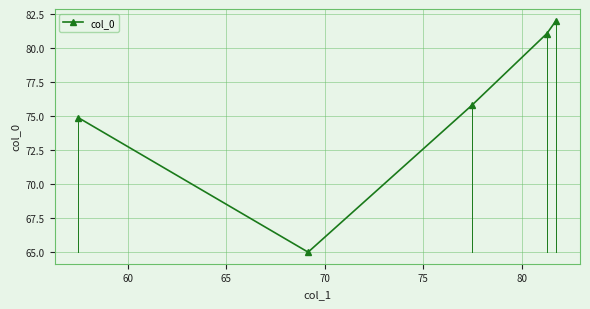

What is the difference between the maximum and minimum values?

17.0